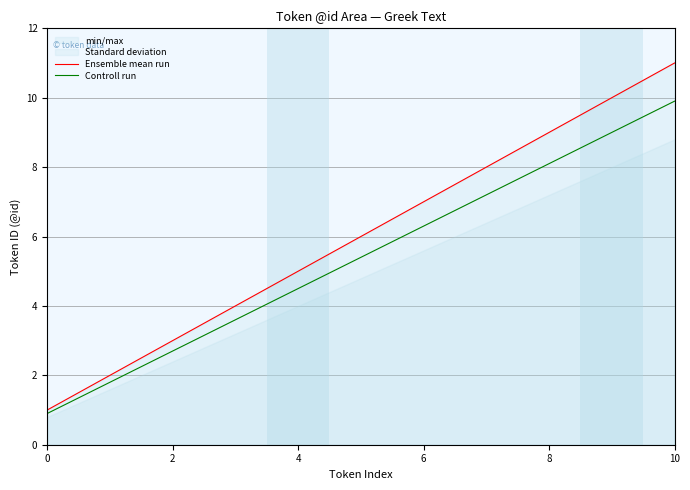

What is the maximum value for Ensemble mean run?

11.0